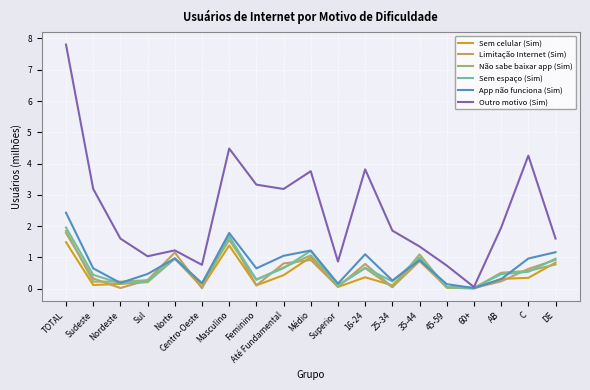

What is the difference between the Sem espaço (Sim) values at Até Fundamental and TOTAL?

1.3